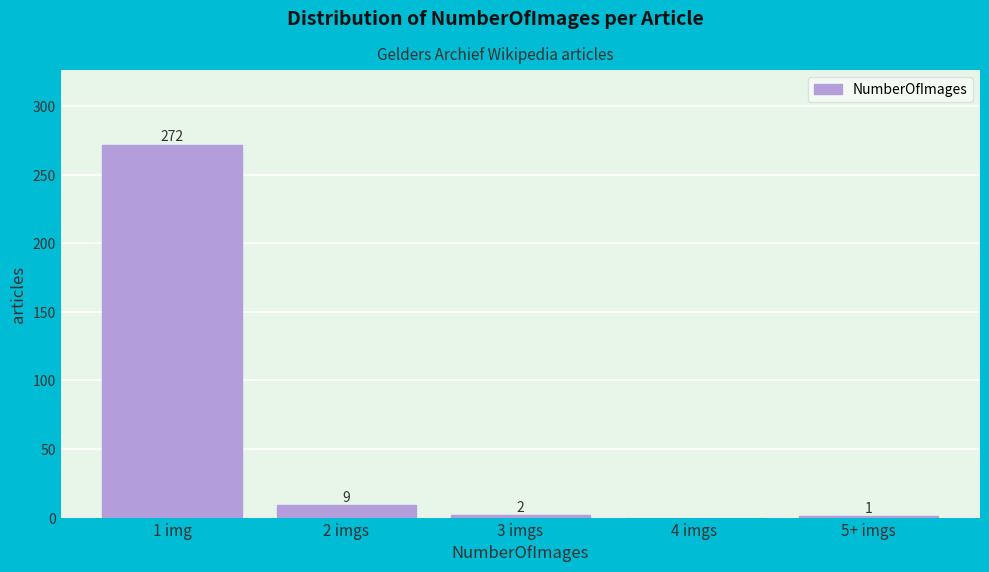

Reading left to right, list all the values displayed in this chart.

1 img=272	2 imgs=9	3 imgs=2	4 imgs=0	5+ imgs=1